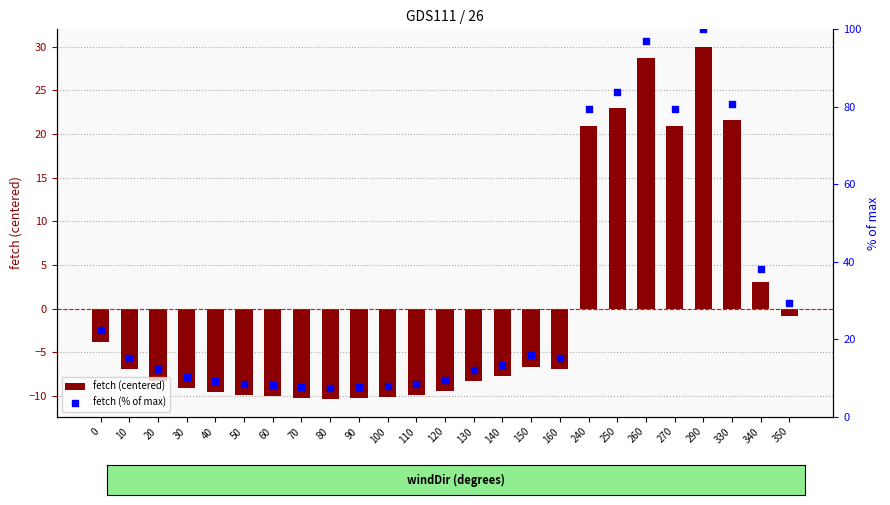

At how many categories does at least one series exceed 11?

15